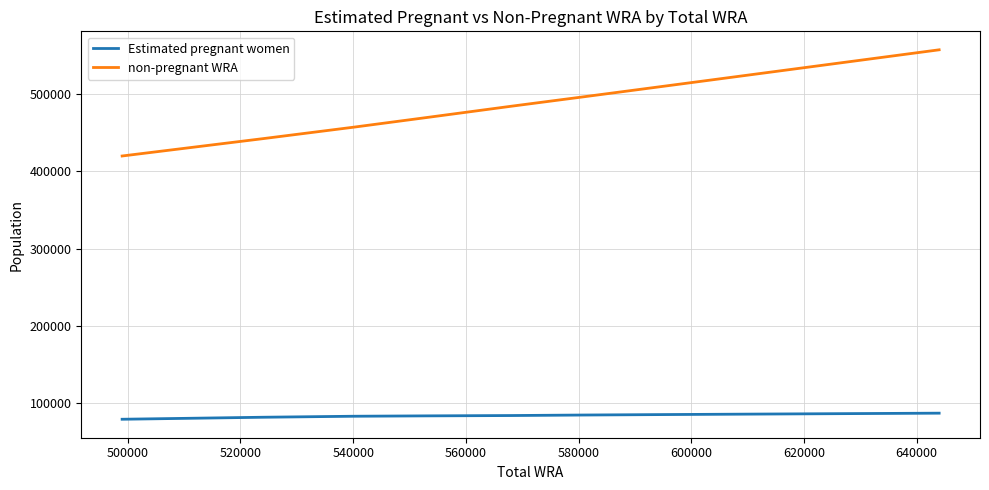

Which series has the widest spread of values?

non-pregnant WRA